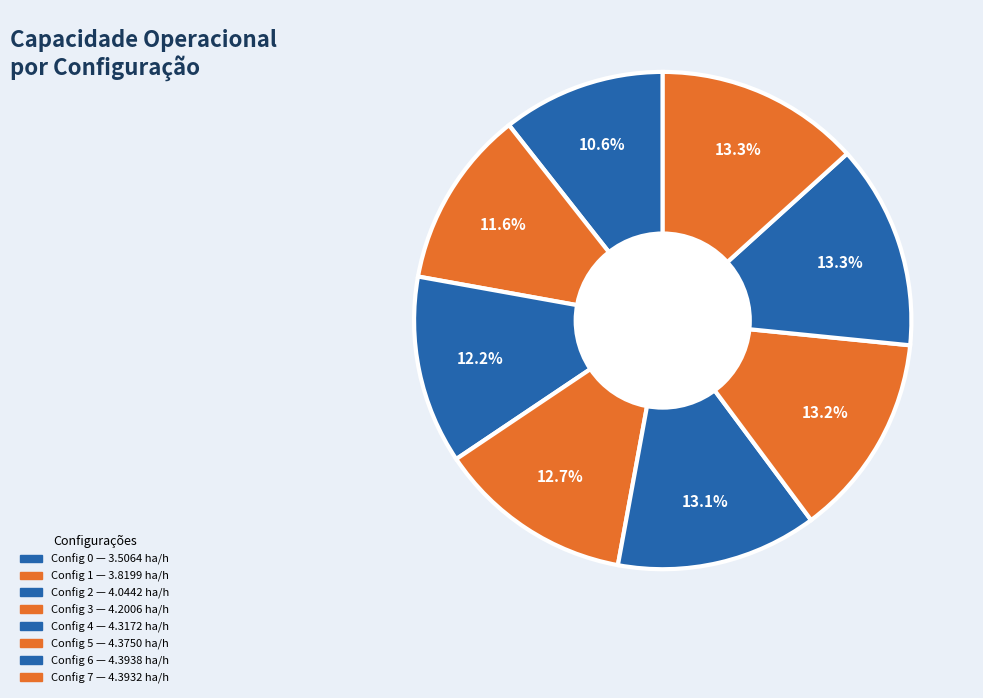

How many slices are in this pie chart?

8